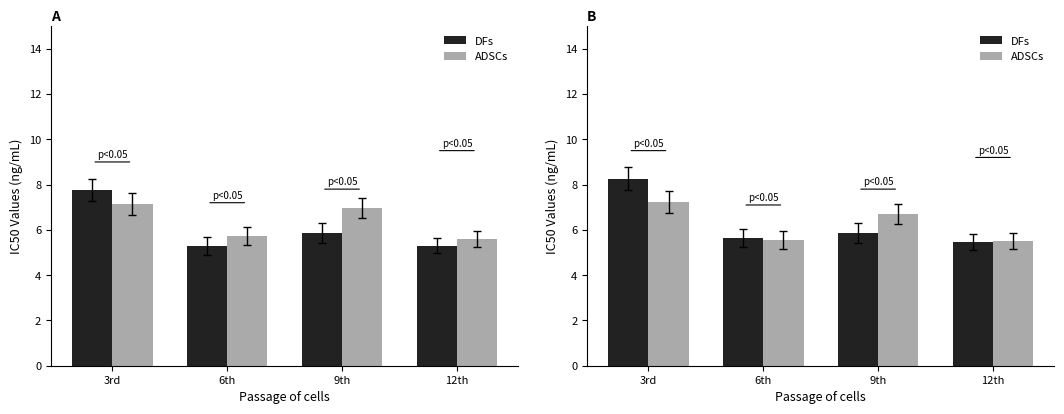

True or false: ADSCs has a value of 2.9 at 3rd.

False